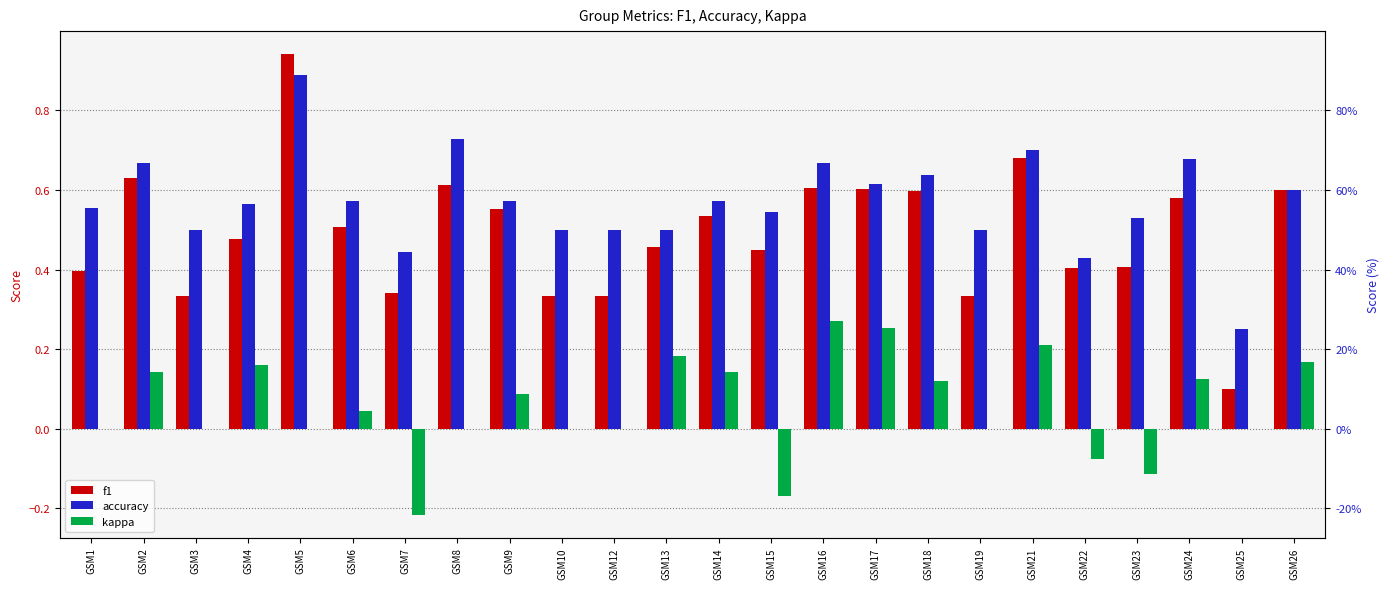

List the series in order of their peak value, highest first.

f1, accuracy, kappa